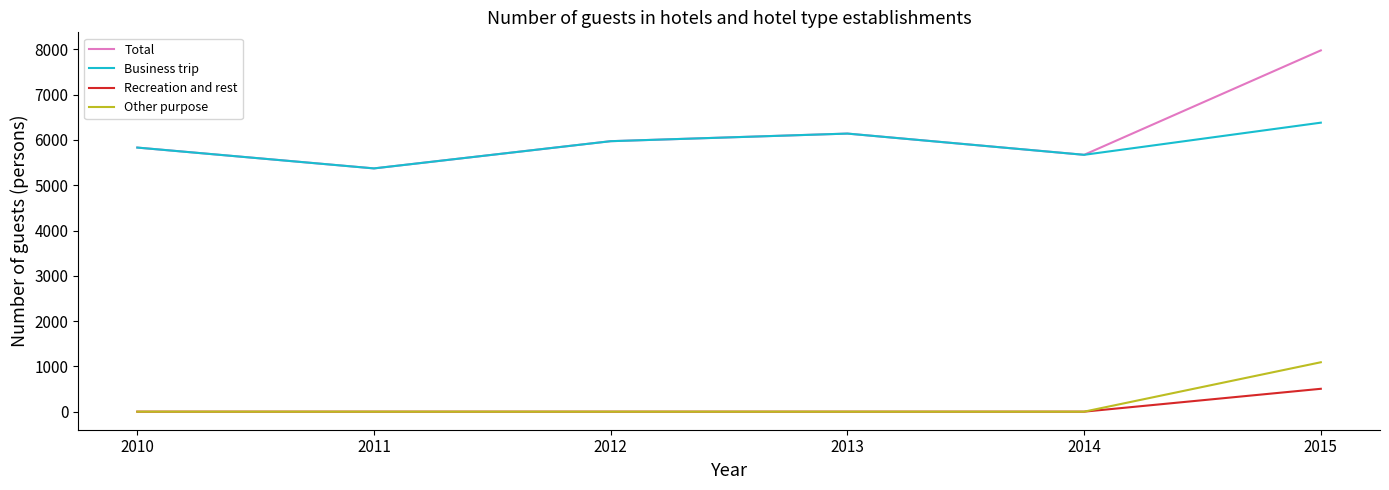

Is the value of Total at 2013 greater than the value of Business trip at 2015?

No